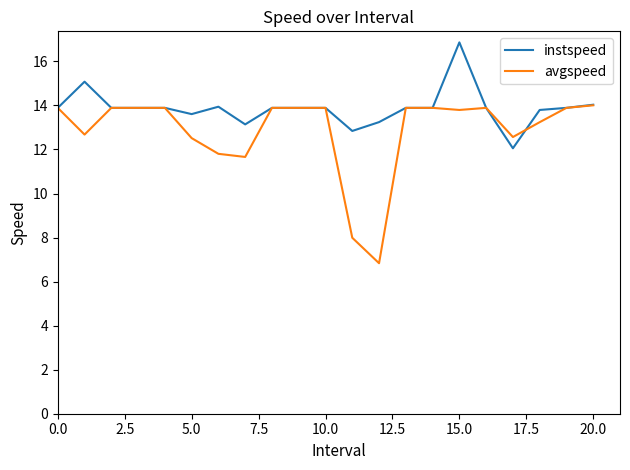

What is the maximum value for avgspeed?

14.0